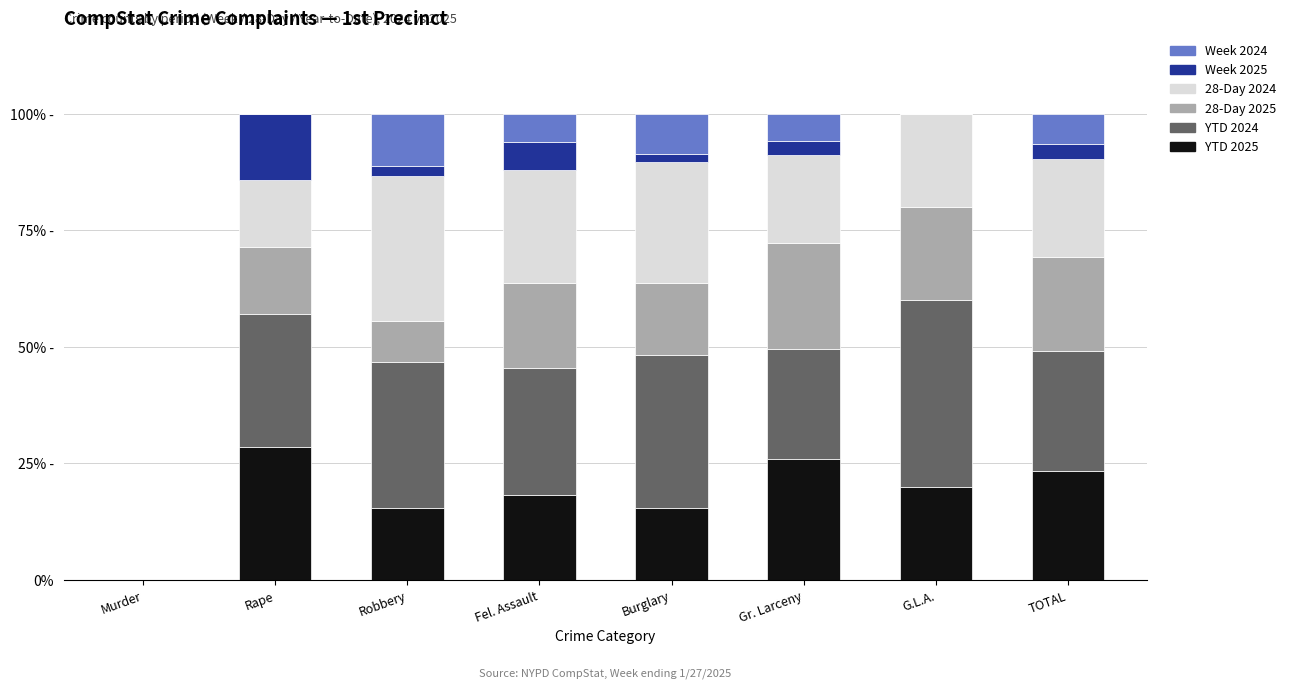

What are all the series names shown in the legend?

Week 2024, Week 2025, 28-Day 2024, 28-Day 2025, YTD 2024, YTD 2025